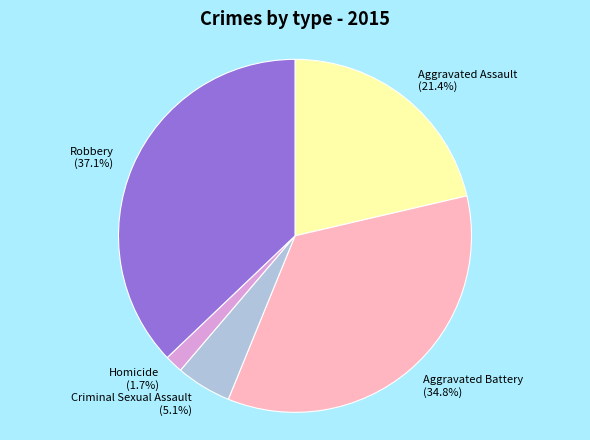

Count the number of slices in the pie.

5